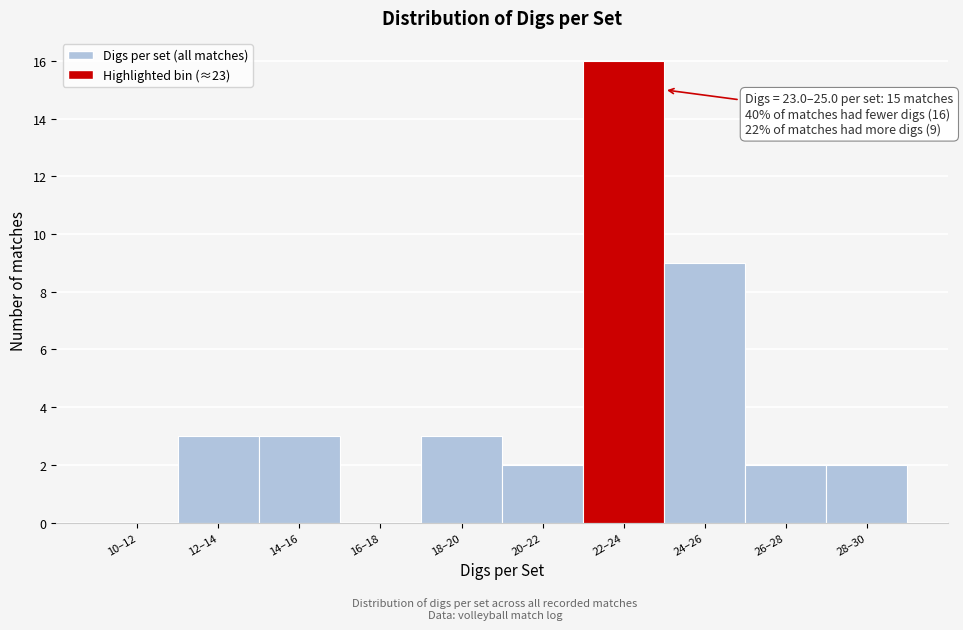

Reading left to right, list all the values displayed in this chart.

10–12=0	12–14=3	14–16=3	16–18=0	18–20=3	20–22=2	22–24=16	24–26=9	26–28=2	28–30=2